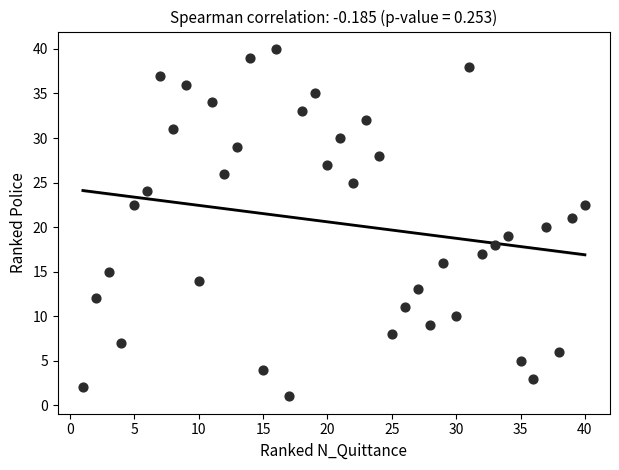

What is the range of Y values (max minus min)?

39.0